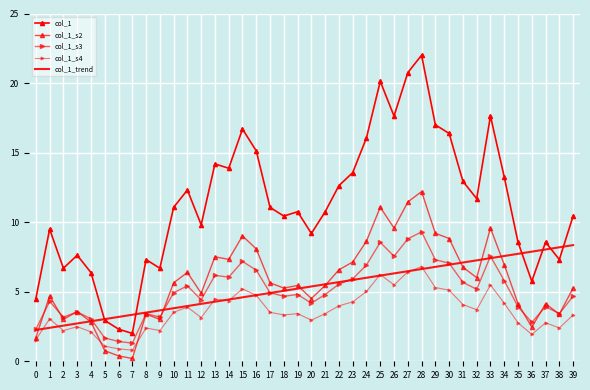

The value of col_1_s2 at 23 is 10.5. True or false?

False